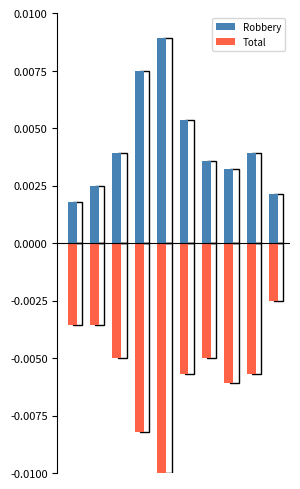

Rank the series by their average value, from lowest to highest.

Total, Robbery